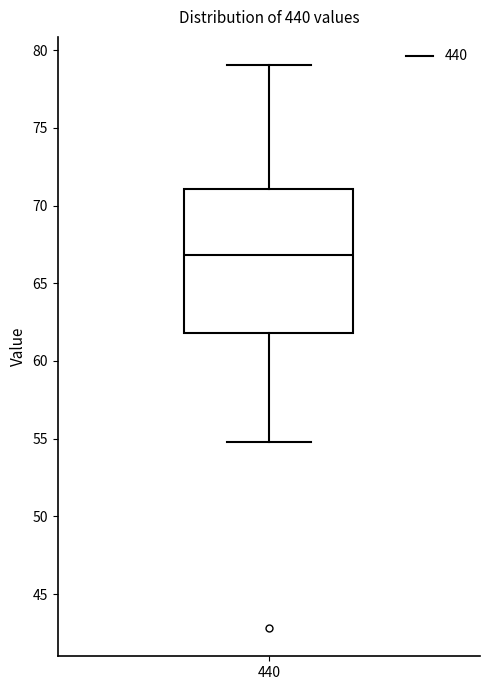

Read this box plot against the y-axis: the position of the median line, the range covered by the box, and the ends of both whiskers. The values are not printed on the chart, so give them approximately, as read against the axis.

median 67, box 62 to 71, whiskers 55 to 79